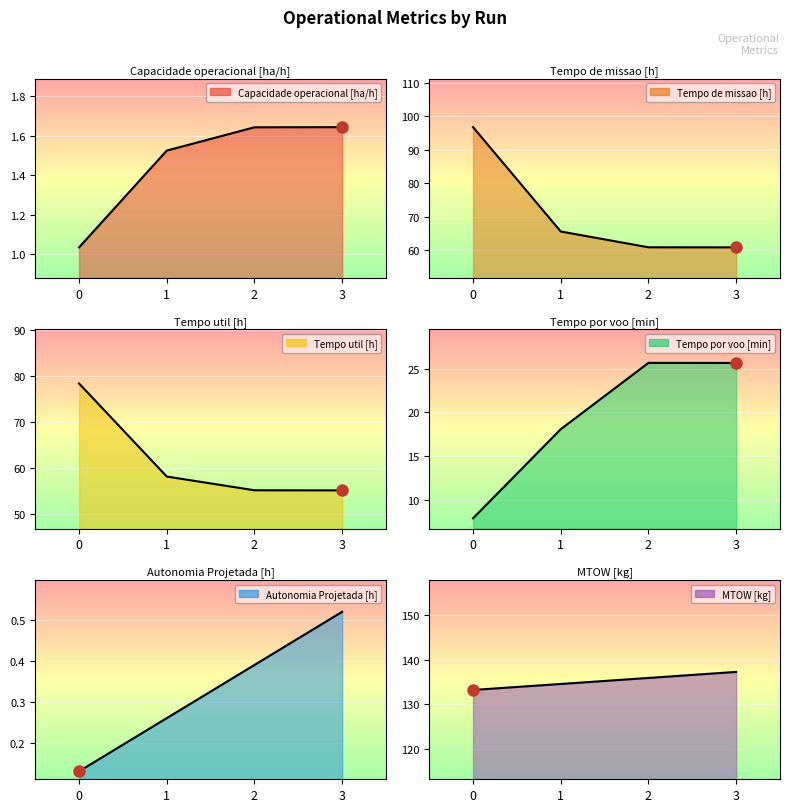

Rank the series by their maximum value, from highest to lowest.

MTOW [kg], Tempo de missao [h], Tempo util [h], Tempo por voo [min], Capacidade operacional [ha/h], Autonomia Projetada [h]